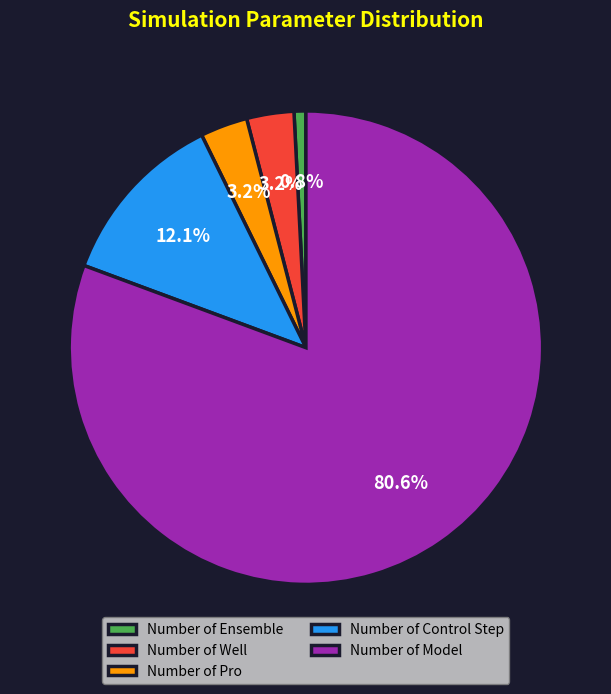

What percentage is the Number of Pro slice, to the nearest percent?

3%